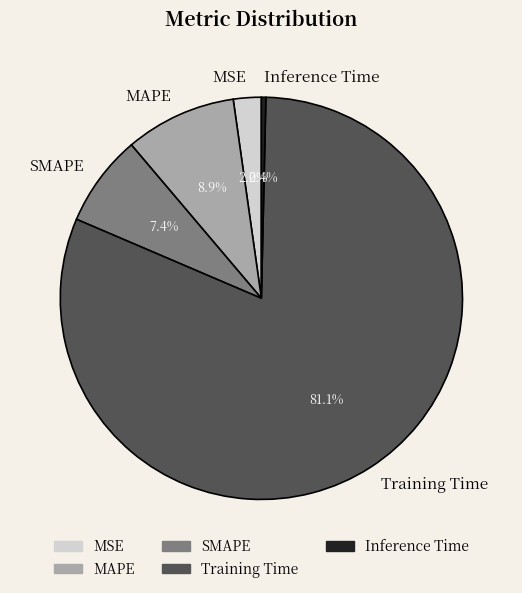

Count the number of slices in the pie.

5